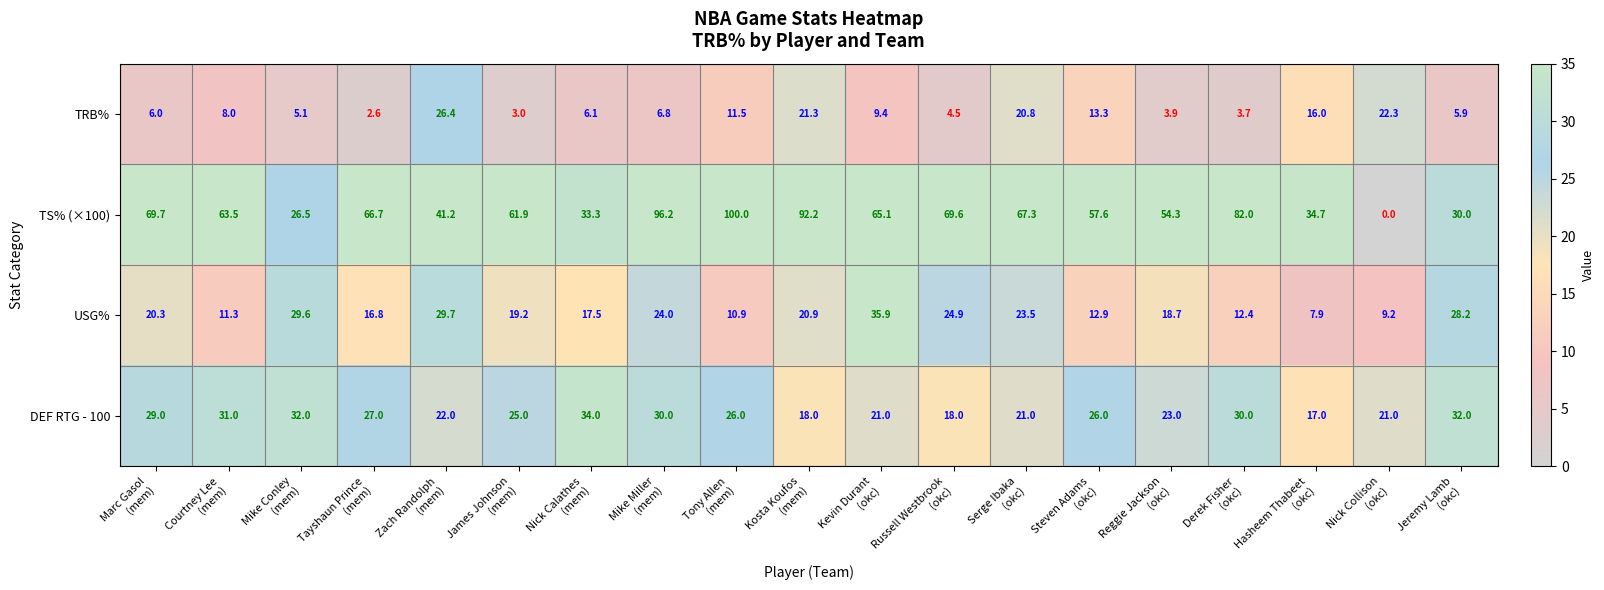

Which label corresponds to the smallest value in the chart?

Nick Collison
(okc)